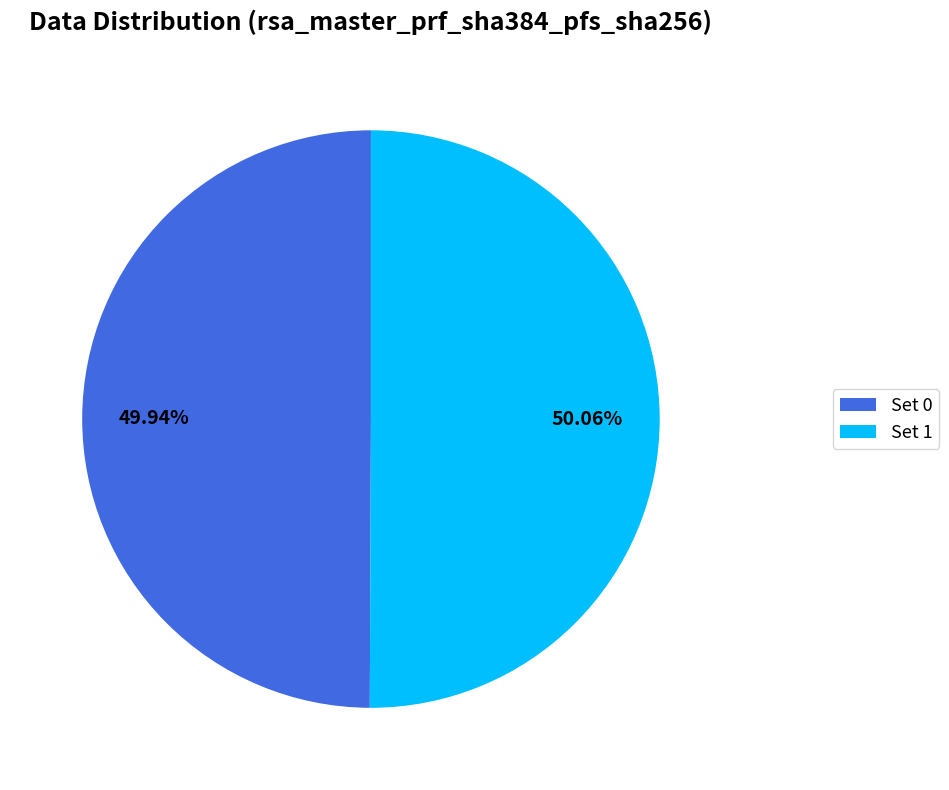

To the nearest percent, what is the average slice percentage?

50%